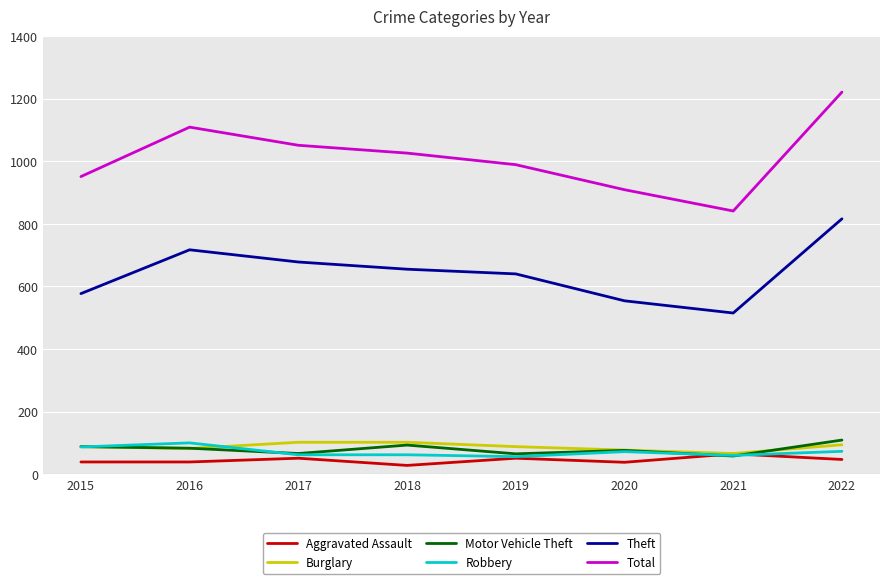

What is the highest value of the Robbery series?

100